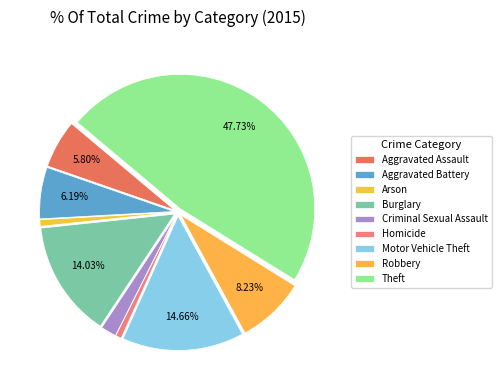

To the nearest percent, what is the combined percentage of Robbery and Criminal Sexual Assault?

10%